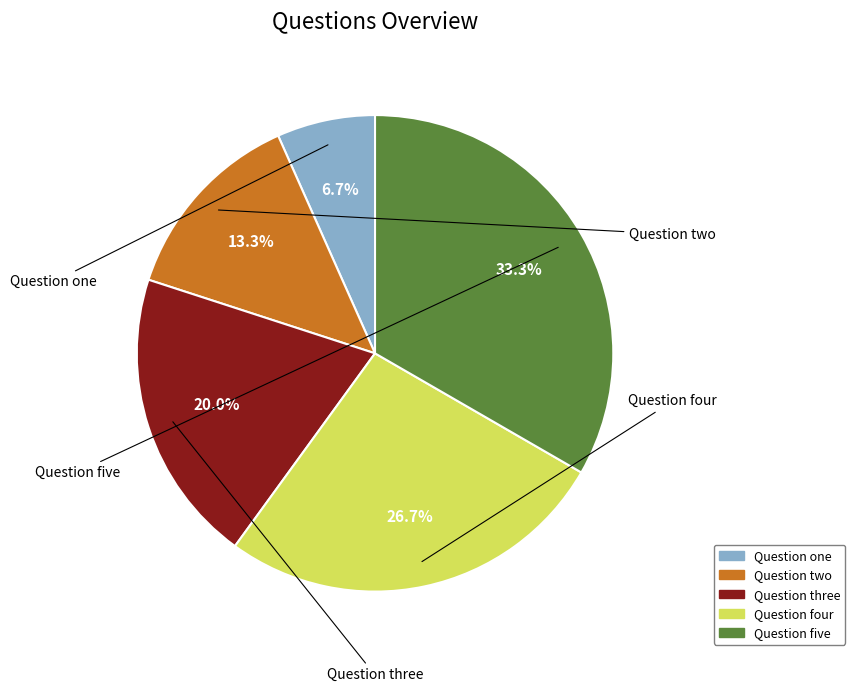

The Question four slice represents 27% of the pie. True or false?

True